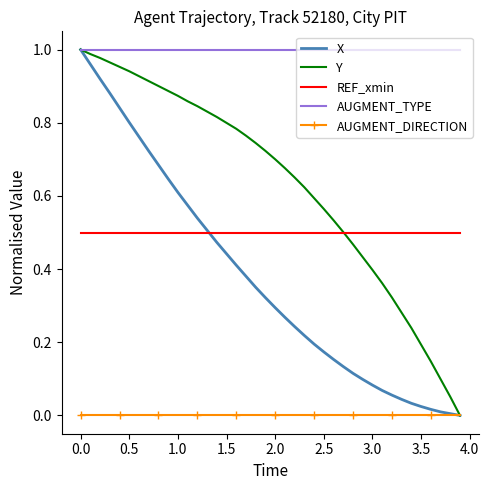

Which series has the largest total across all categories?

AUGMENT_TYPE